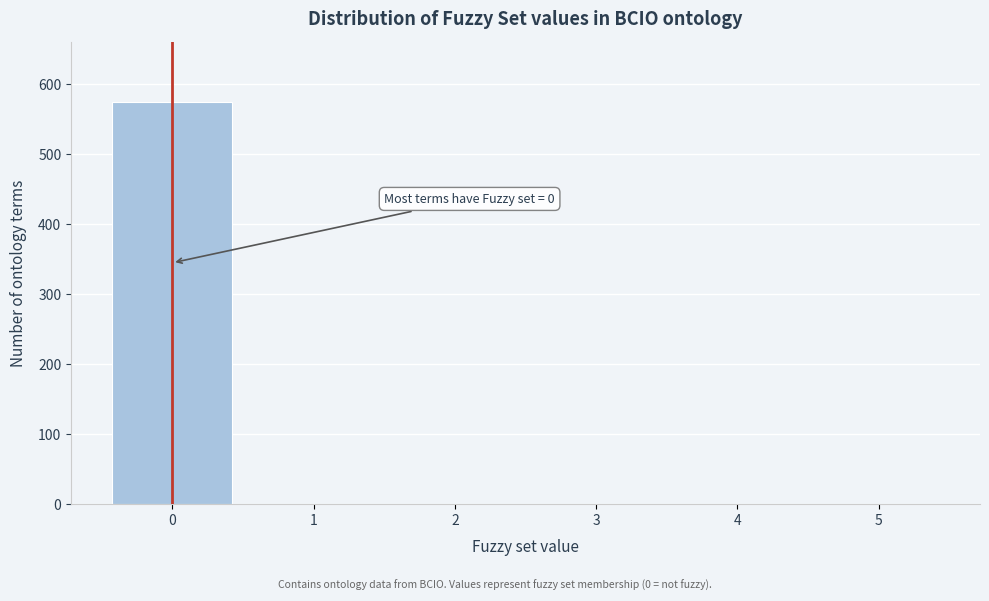

Reading left to right, transcribe all the data shown in this chart.

0=575	1=0	2=0	3=0	4=0	5=0